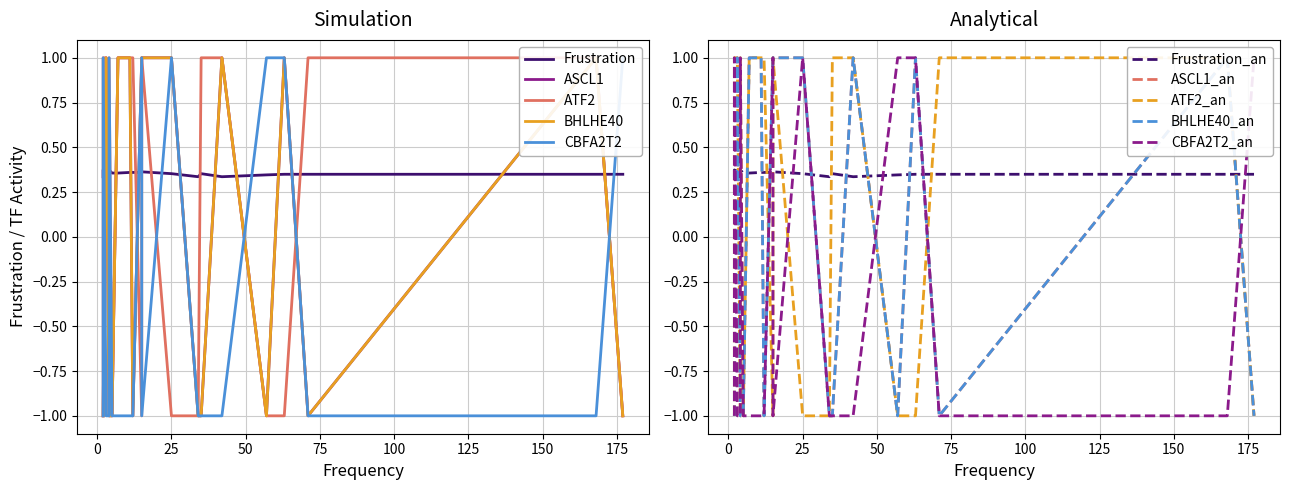

How many CBFA2T2 values are between -1 and 1?

20